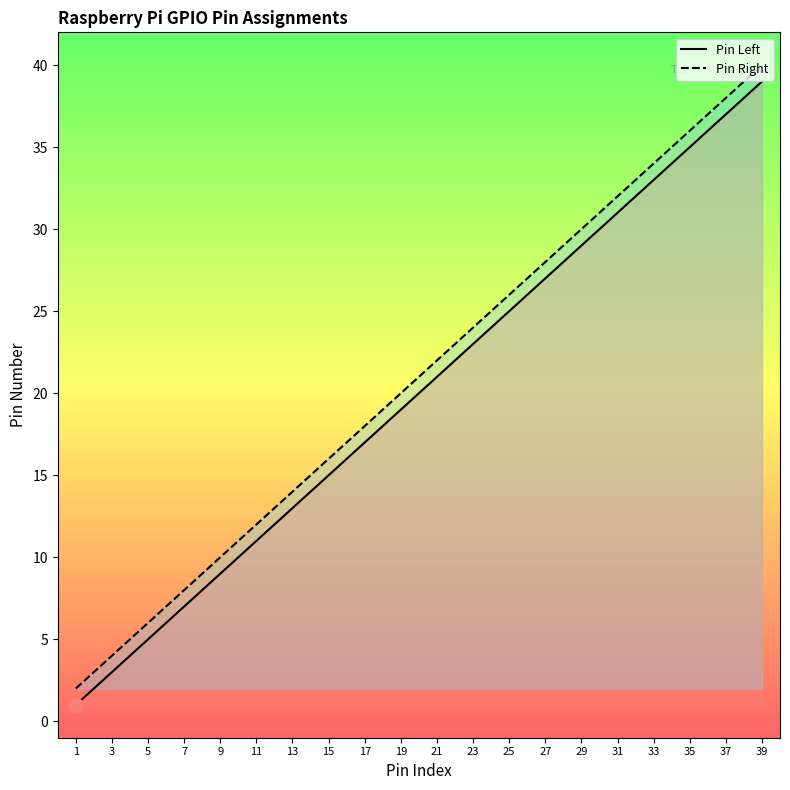

Is the value of Pin Left at 3 greater than the value of Pin Right at 11?

No